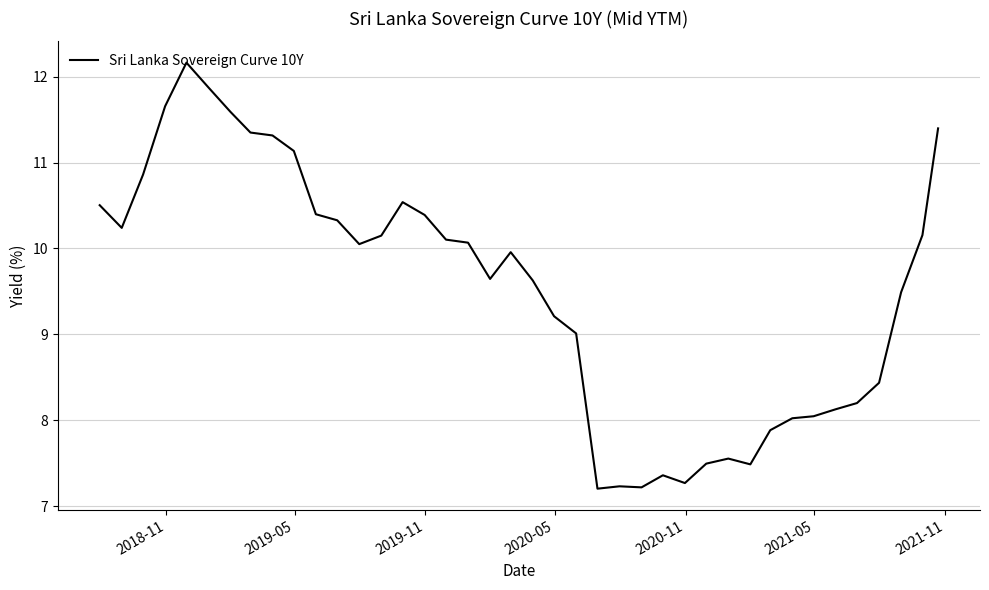

What is the greatest value displayed?

12.2